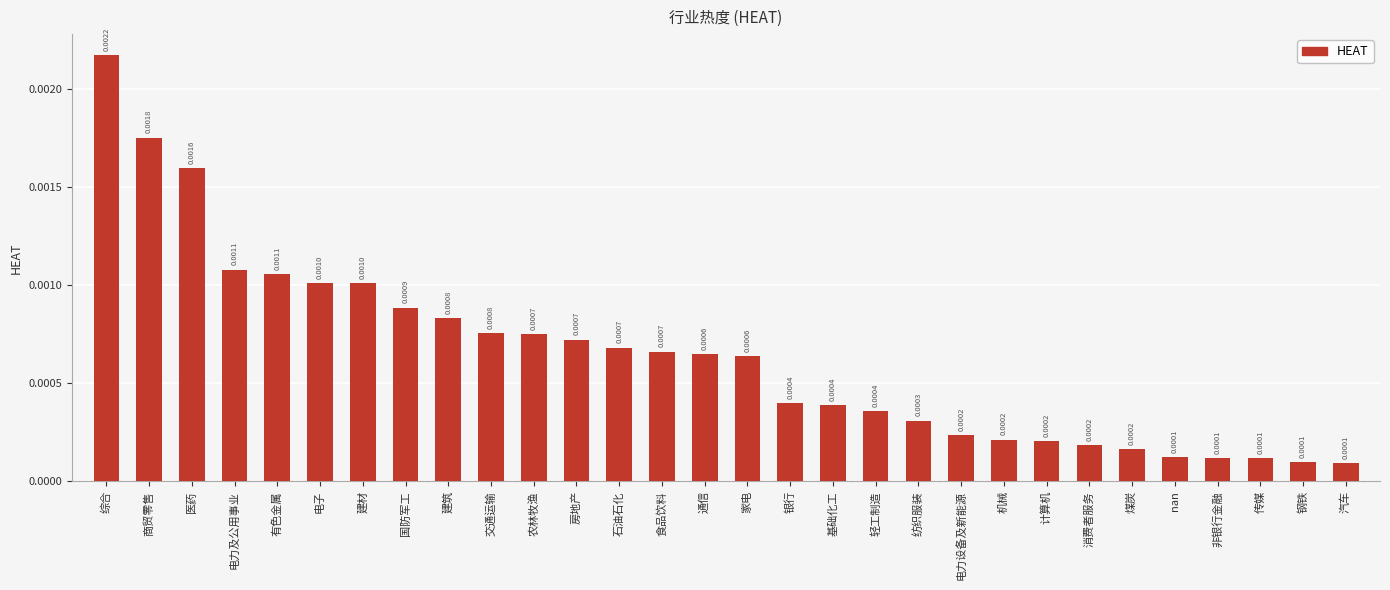

What is the label of the 7th bar from the right?

消费者服务